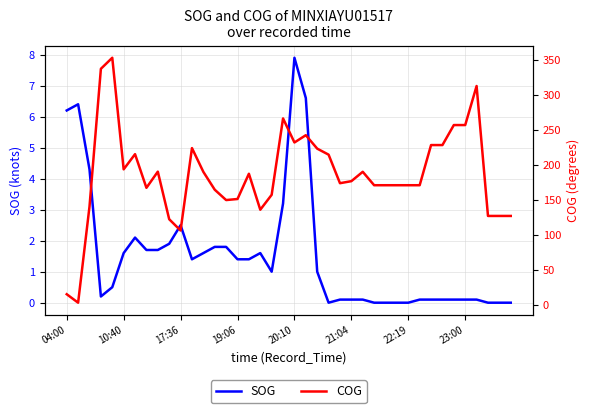

True or false: COG and SOG cross at least once.

True